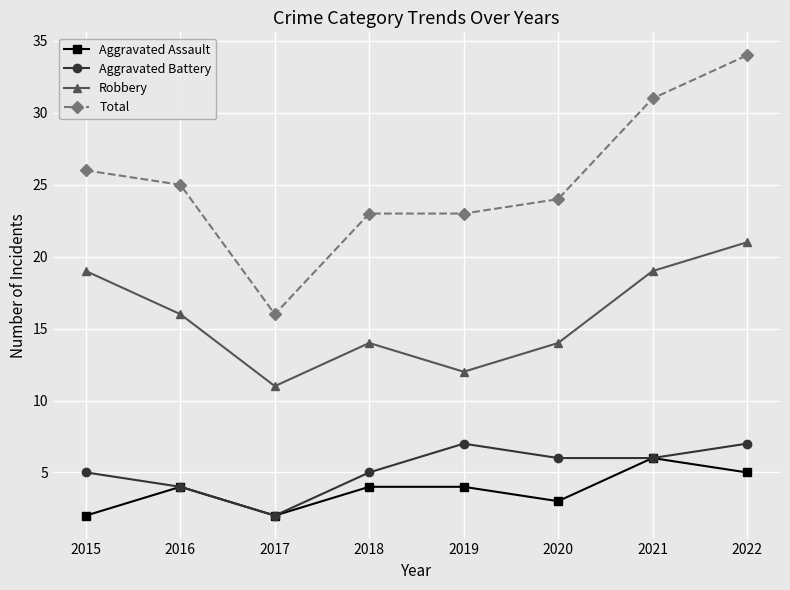

Is the value of Robbery at 2018 greater than the value of Total at 2020?

No